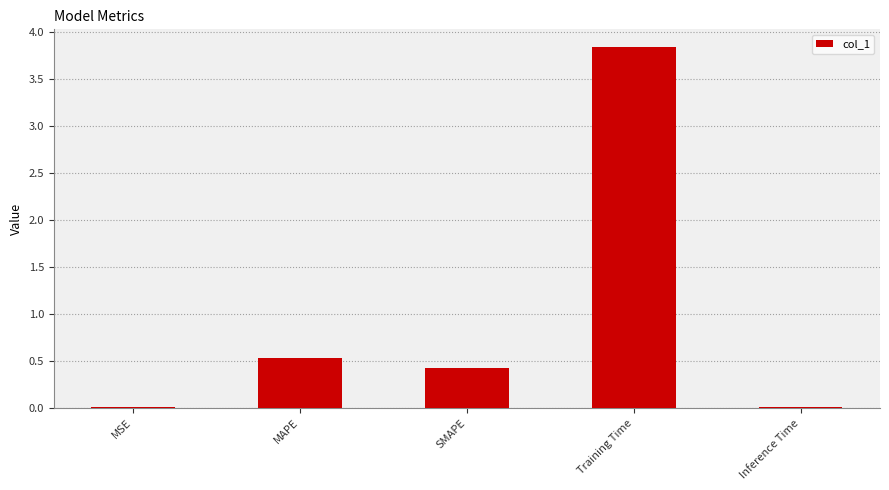

What is the sum of all values?

4.8